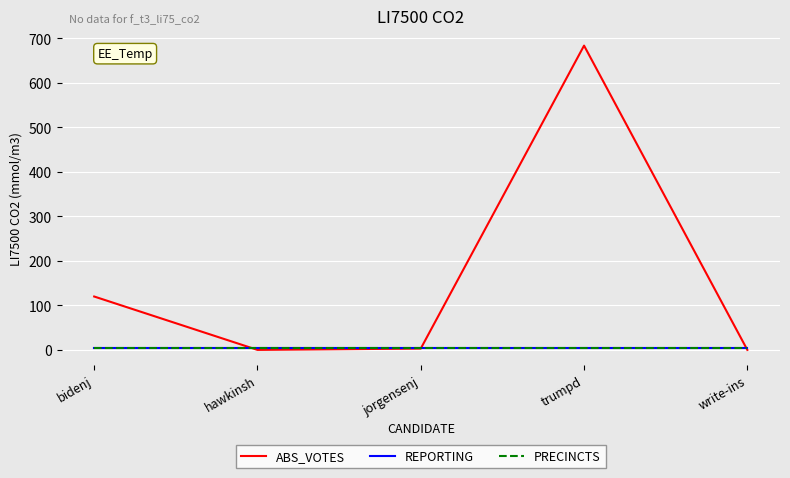

Reading left to right, transcribe all the data shown in this chart.

ABS_VOTES: bidenj=120	hawkinsh=0	jorgensenj=3	trumpd=684	write-ins=0
REPORTING: bidenj=5	hawkinsh=5	jorgensenj=5	trumpd=5	write-ins=5
PRECINCTS: bidenj=5	hawkinsh=5	jorgensenj=5	trumpd=5	write-ins=5